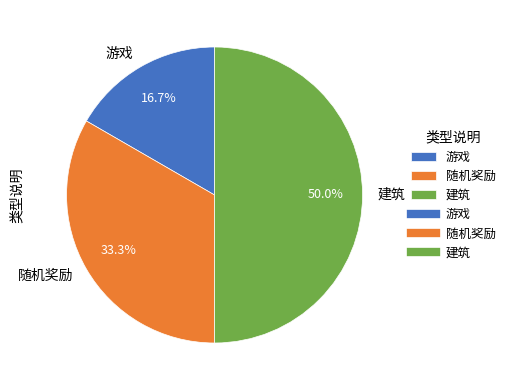

To the nearest percent, what portion does 游戏 represent?

17%